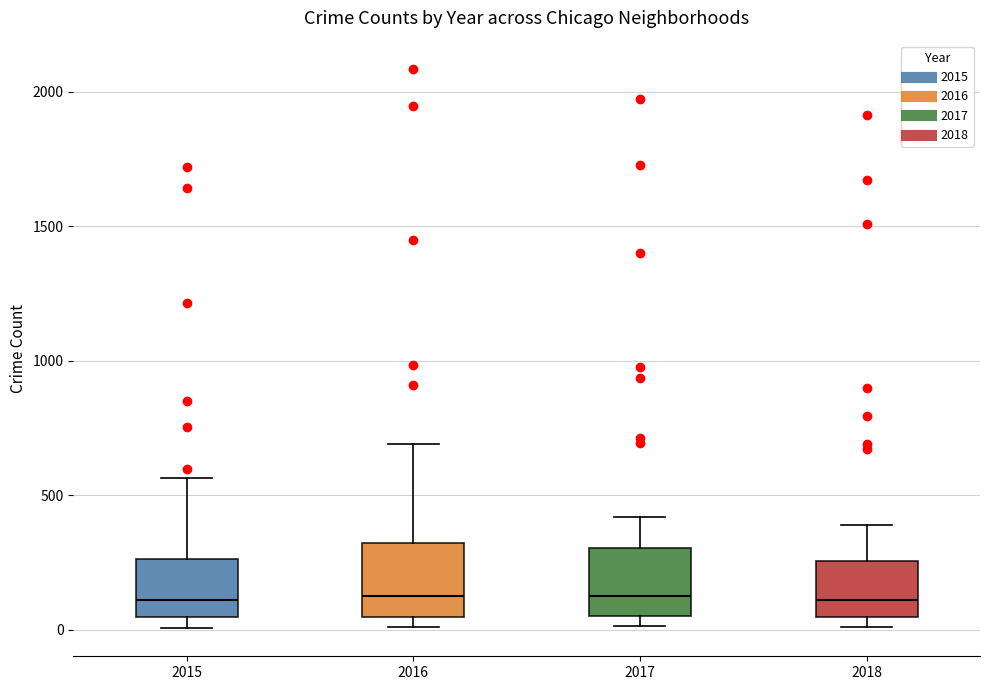

Where is the upper edge of the box at x = 2017 on the y-axis? The values are not printed on the chart, so give them approximately, as read against the axis.

300